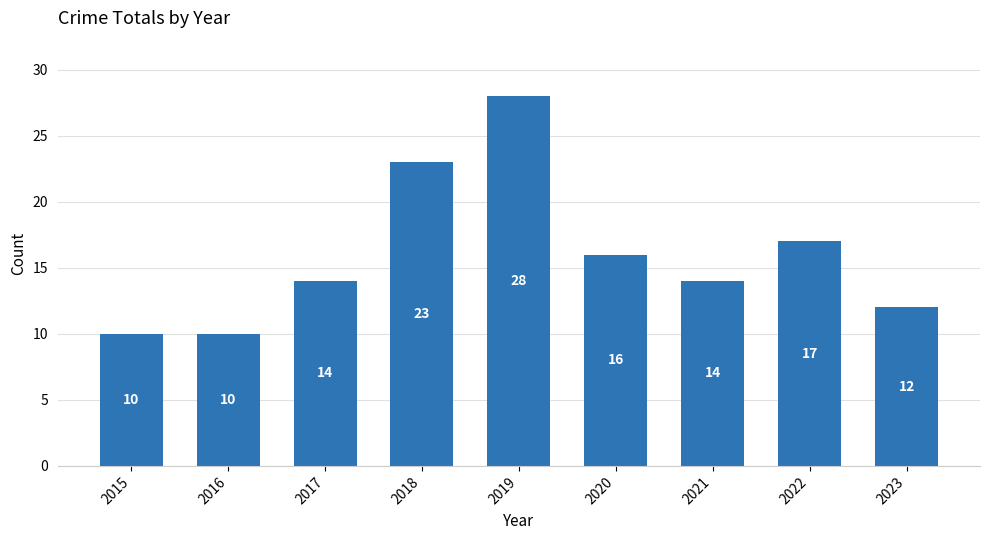

How many bars are there in total?

9